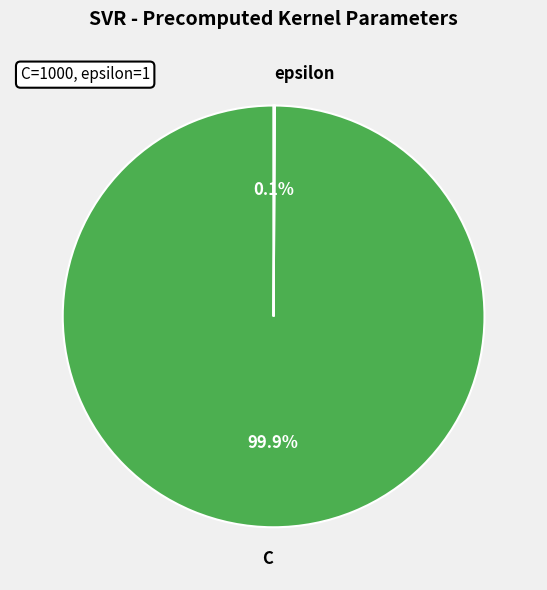

Which slice is the largest?

C